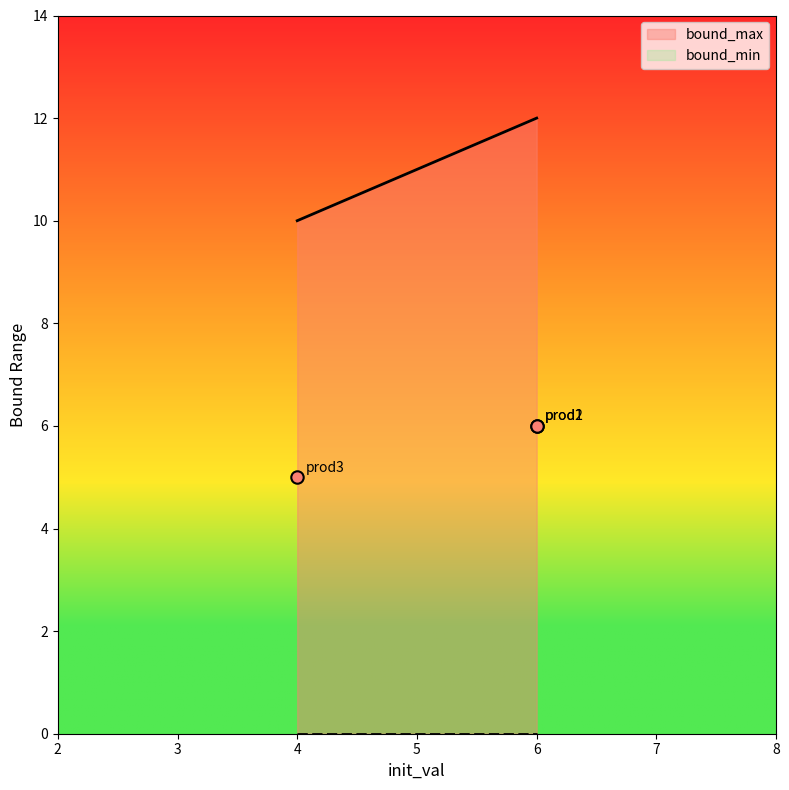

Which series has the largest total across all categories?

bound_max